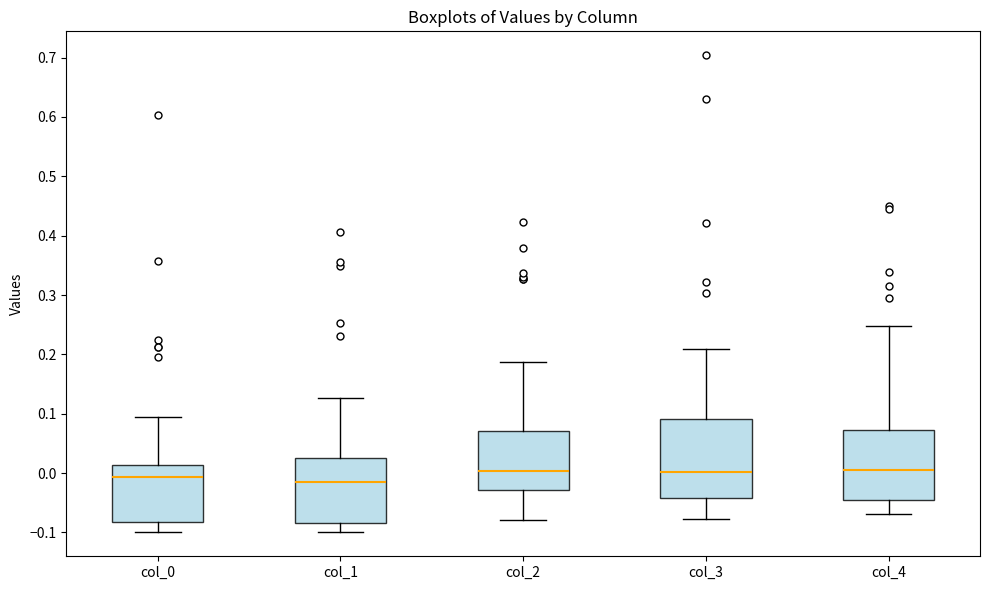

Which box is the tallest, from its lower edge to its upper edge?

col_3